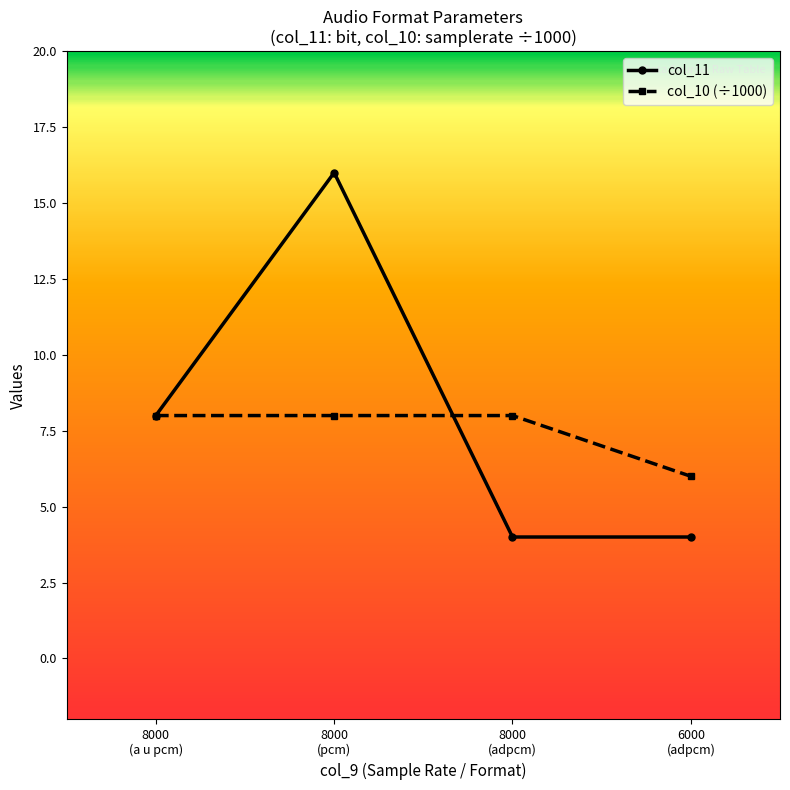

List the series in order of their peak value, lowest first.

col_10 (÷1000), col_11